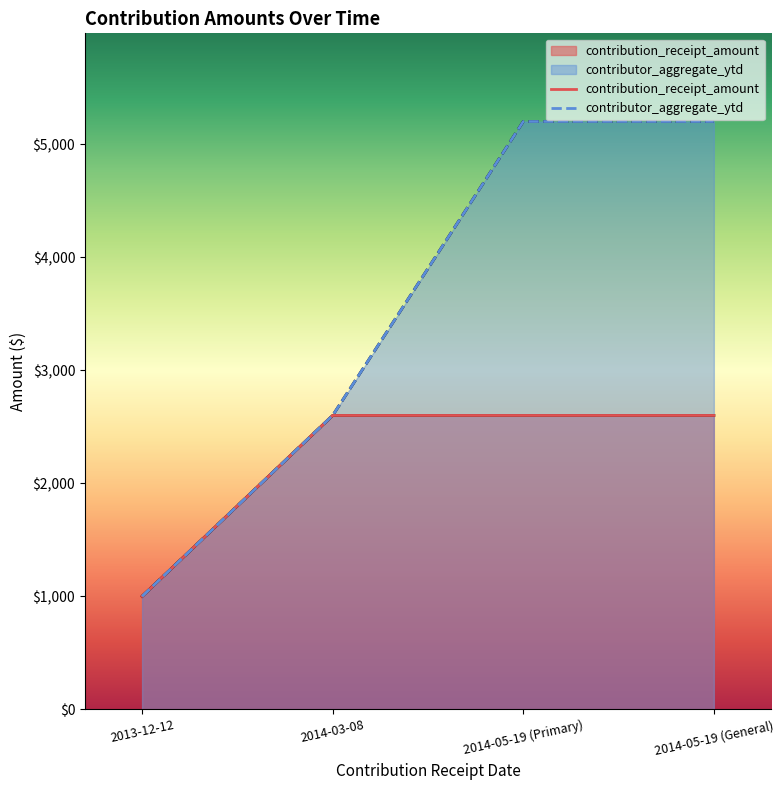

Reading left to right, transcribe all the data shown in this chart.

contribution_receipt_amount: 1000	2600	2600	2600
contributor_aggregate_ytd: 1000	2600	5200	5200